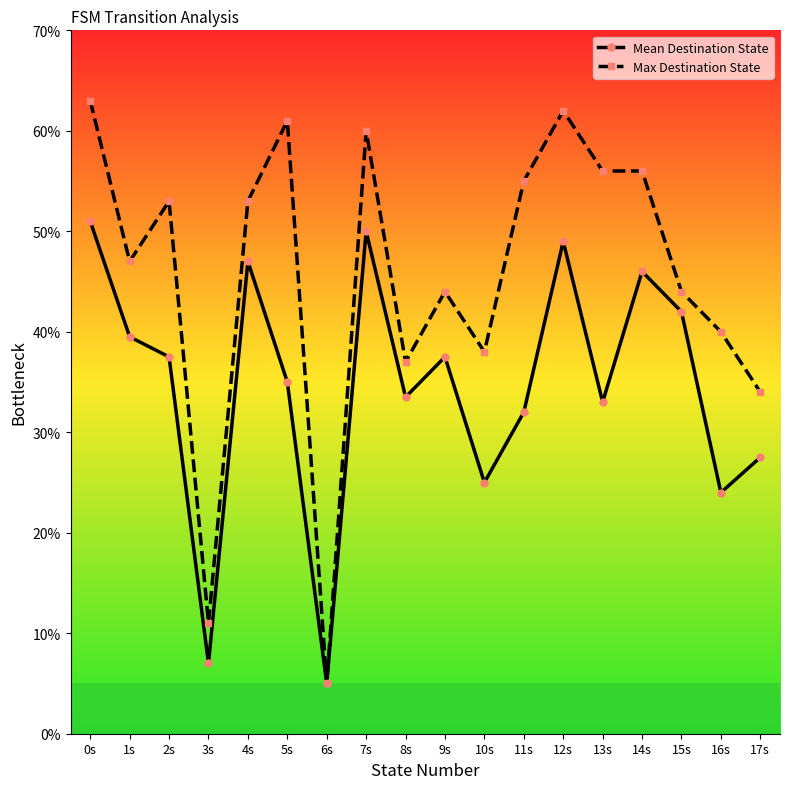

In Mean Destination State, how many points are lower than both neighbors (excluding endpoints)?

6